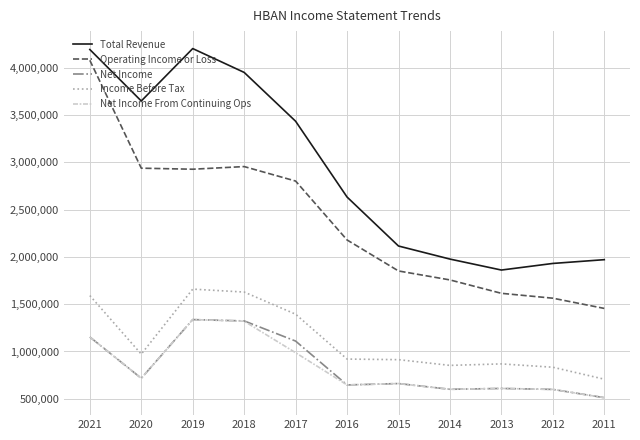

What is the highest value of the Net Income series?

1337000